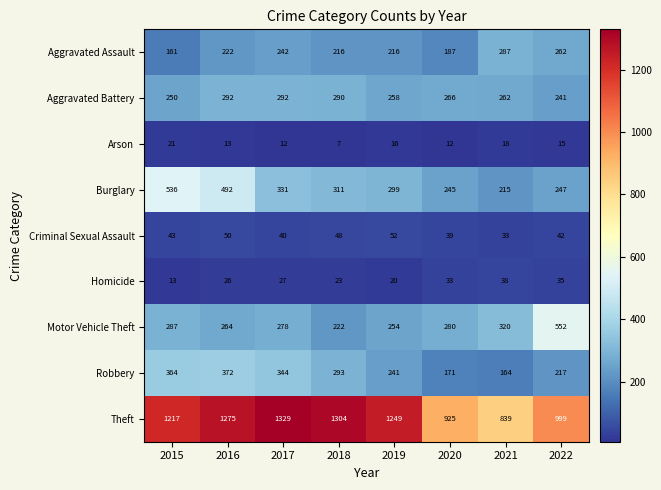

Rank the series at 2015 from highest to lowest value.

Theft, Burglary, Robbery, Motor Vehicle Theft, Aggravated Battery, Aggravated Assault, Criminal Sexual Assault, Arson, Homicide